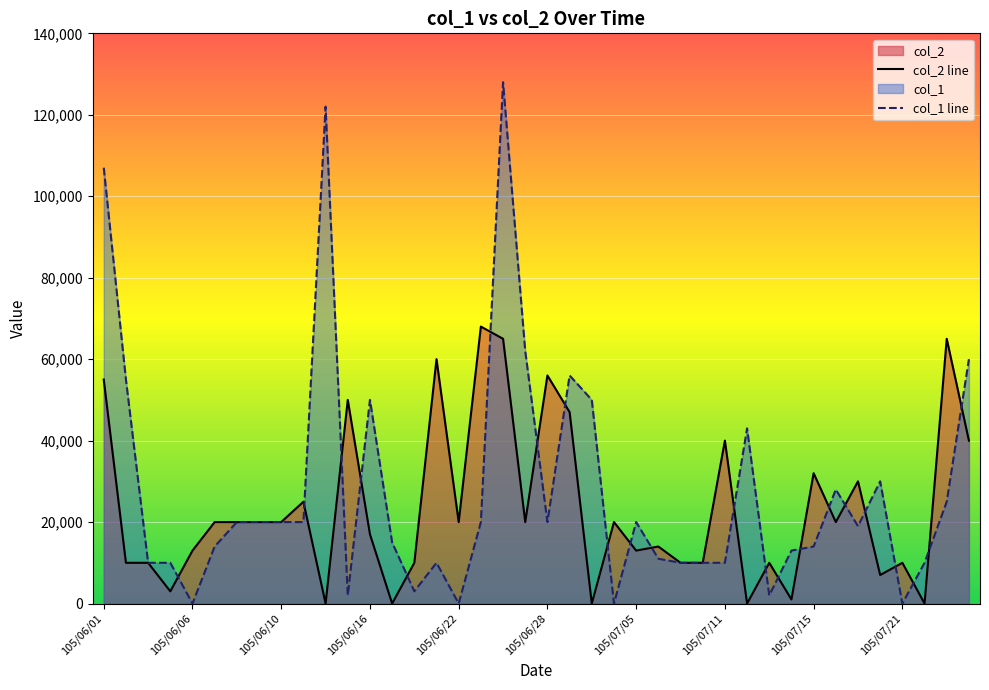

In col_1 line, how many points are lower than both neighbors (excluding endpoints)?

9